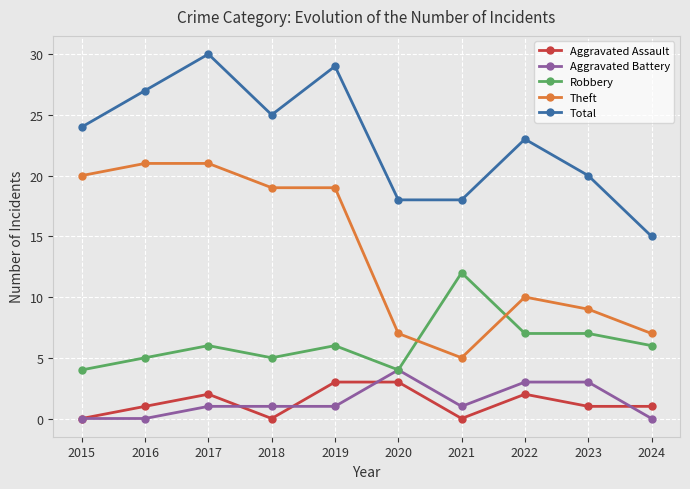

How many series are shown in this chart?

5